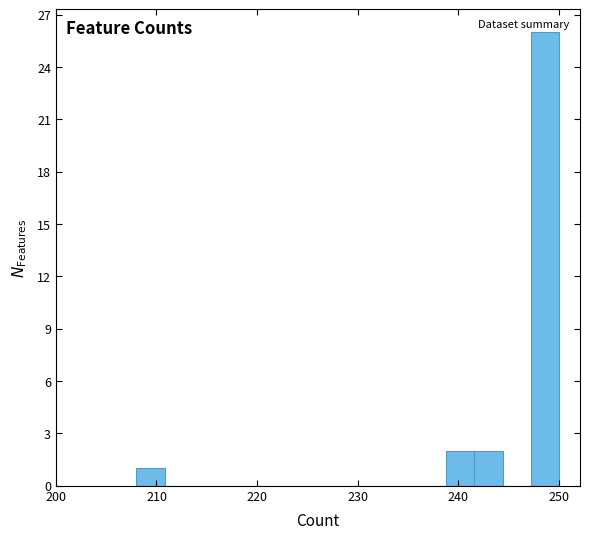

Read against the x-axis, roughly where is the centre of the tallest bar?

249